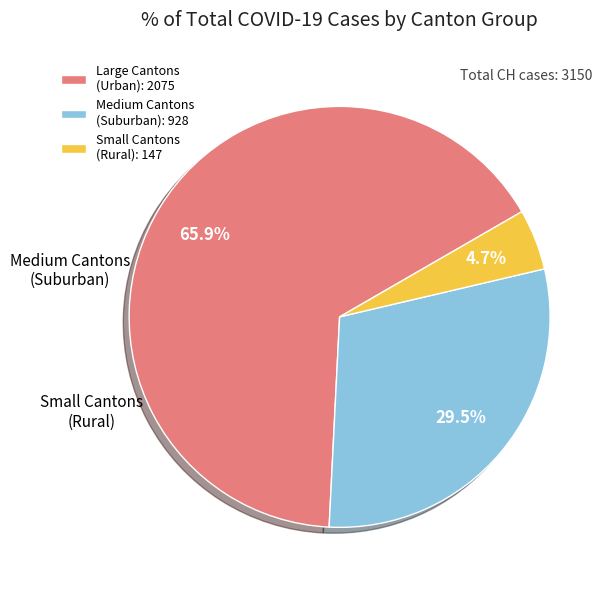

How many slices are in this pie chart?

3